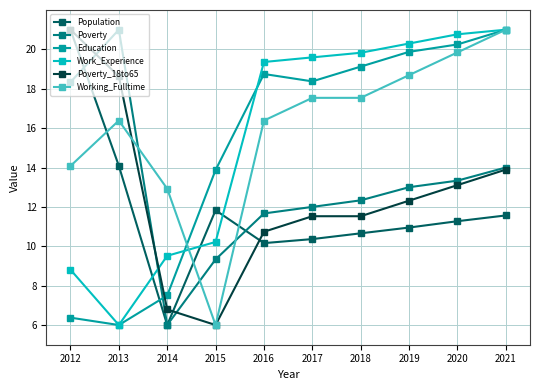

At which label does Work_Experience first exceed 19?

2016